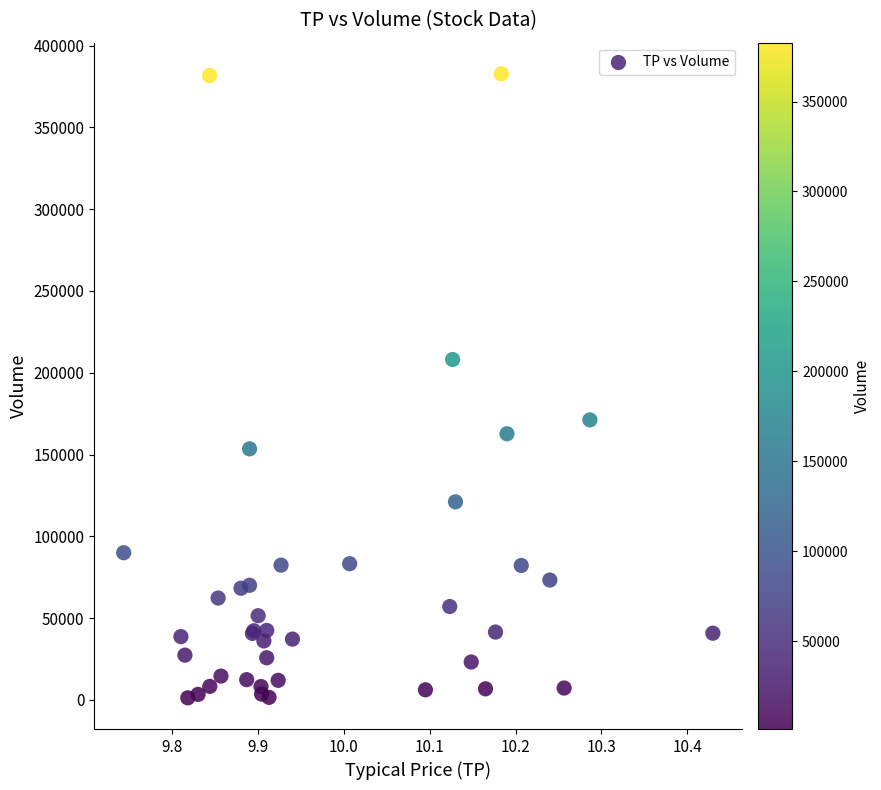

What Y value in the scatter plot is closest to 192000?

208100